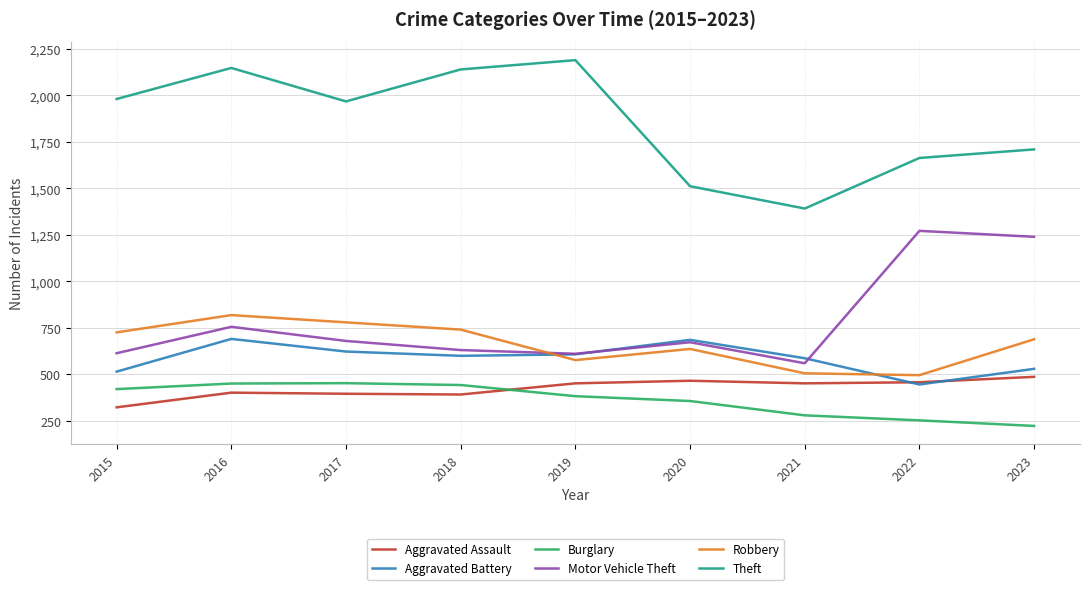

At which category is the sum across all series the highest?

2016